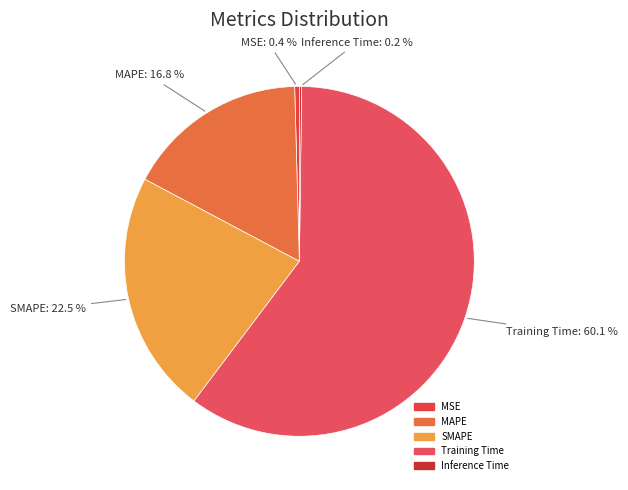

Is there any slice that represents more than half of the pie?

Yes